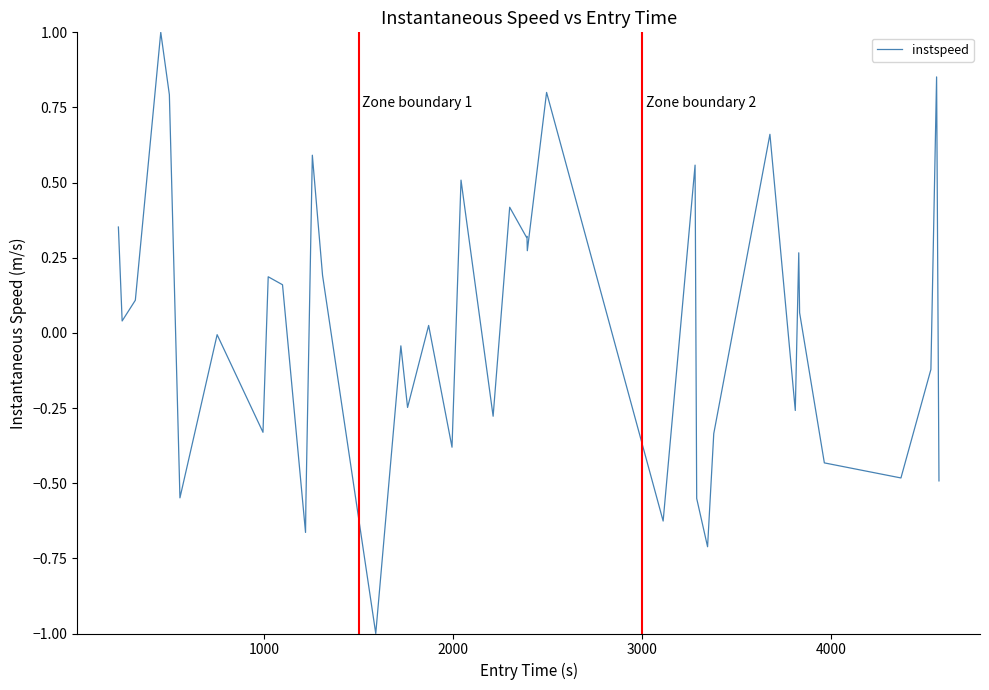

What is the maximum value shown in the chart?

1.0